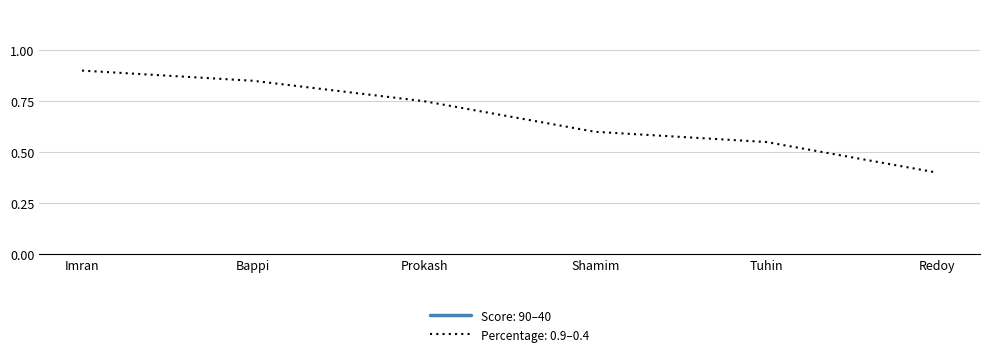

What value does the Percentage series have at Shamim?

0.6